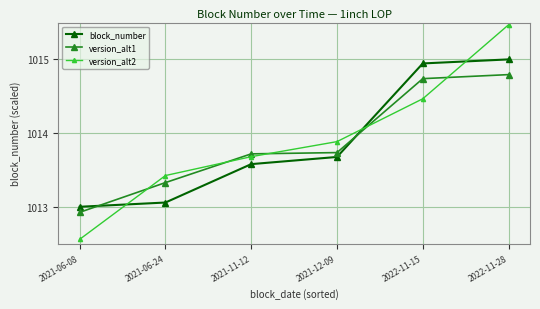

The value of version_alt1 at 2021-11-12 is 1771.8. True or false?

False